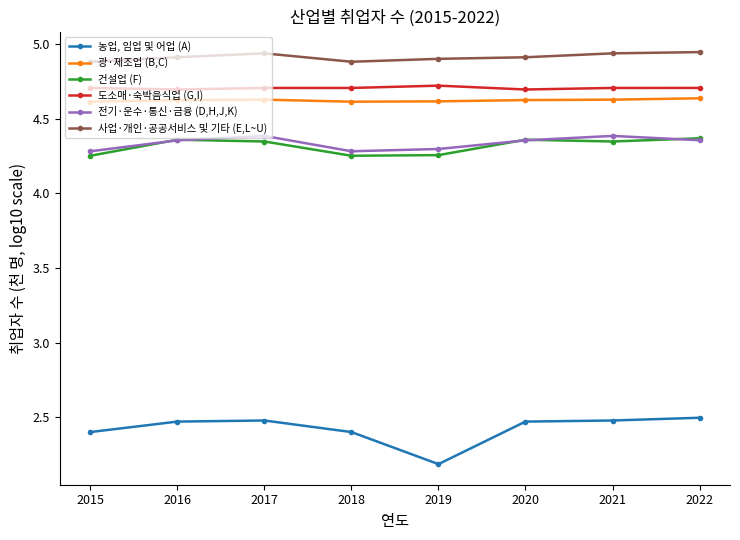

Where is the first local minimum for 농업, 임업 및 어업 (A)?

2019